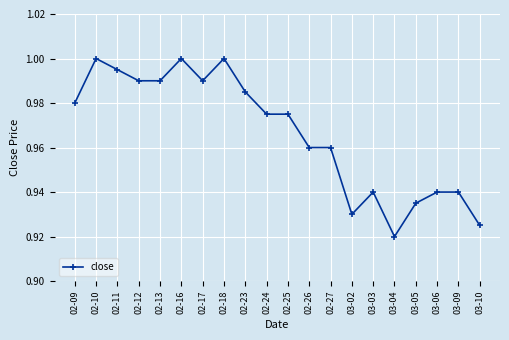

What is the difference between the values at 03-10 and 02-13?

0.1